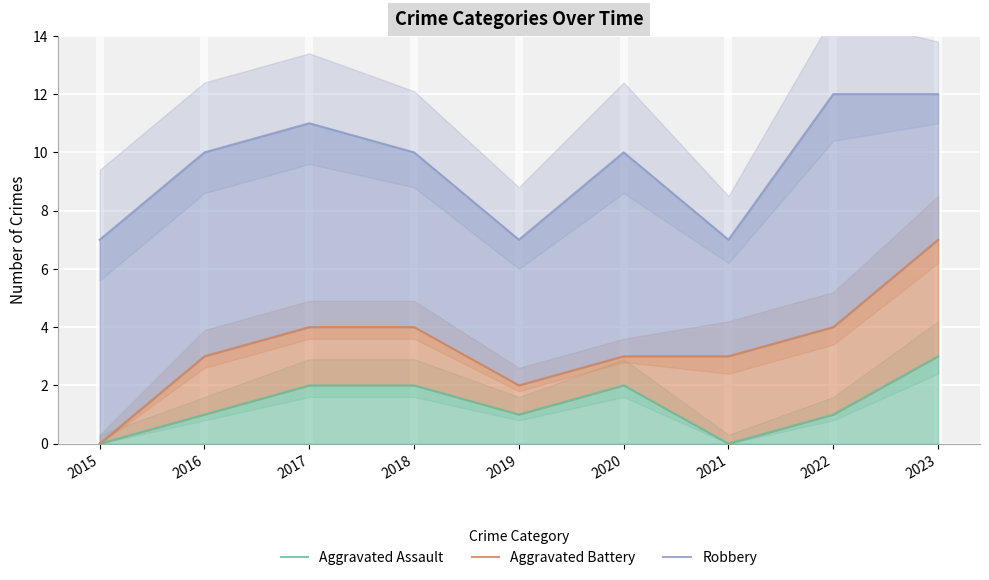

What is the sum of all Aggravated Battery values?

30